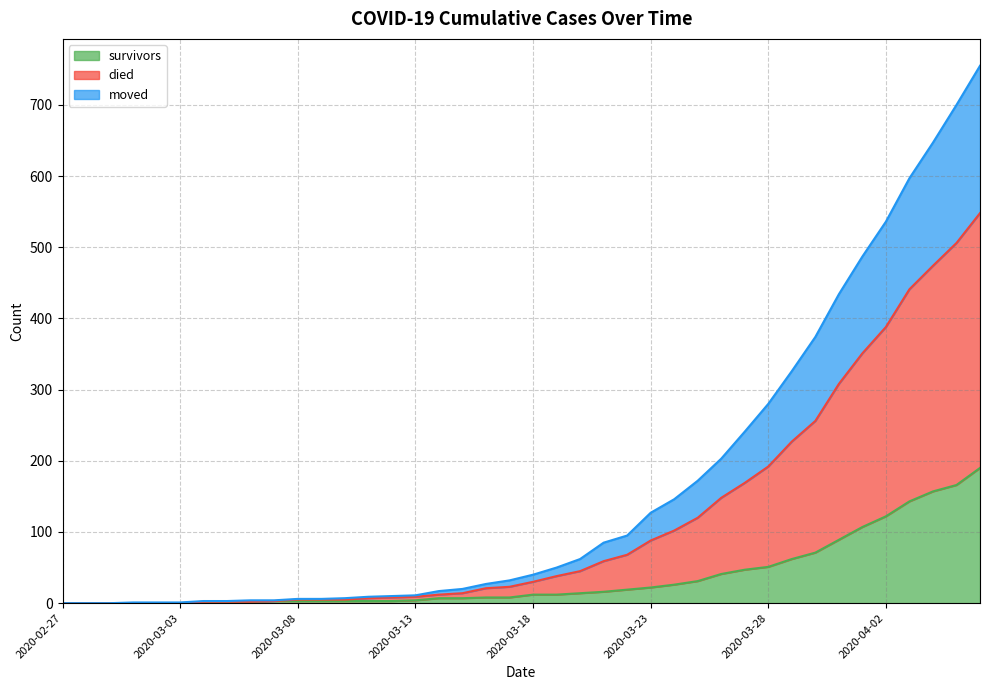

True or false: died has a value of 272 at 2020-04-05.

False